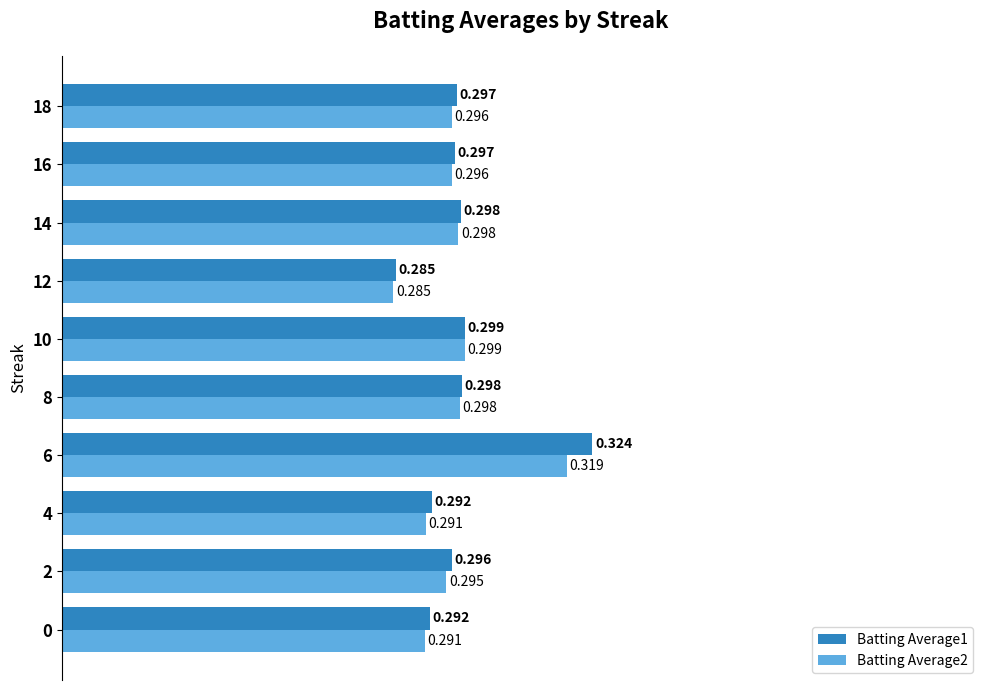

At which category is the sum across all series the highest?

6